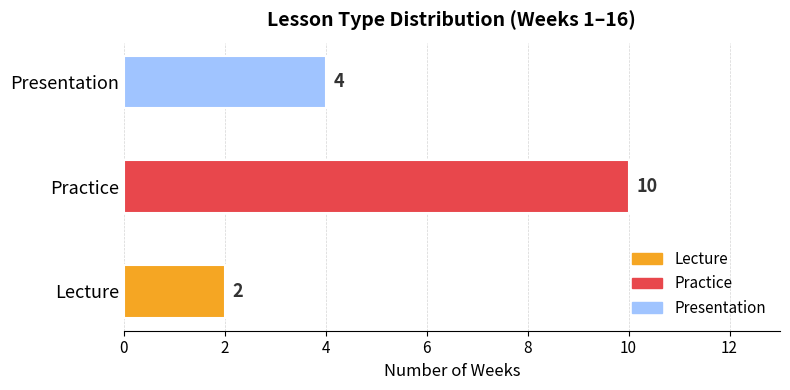

List the labels in order of value, largest first.

Practice, Presentation, Lecture